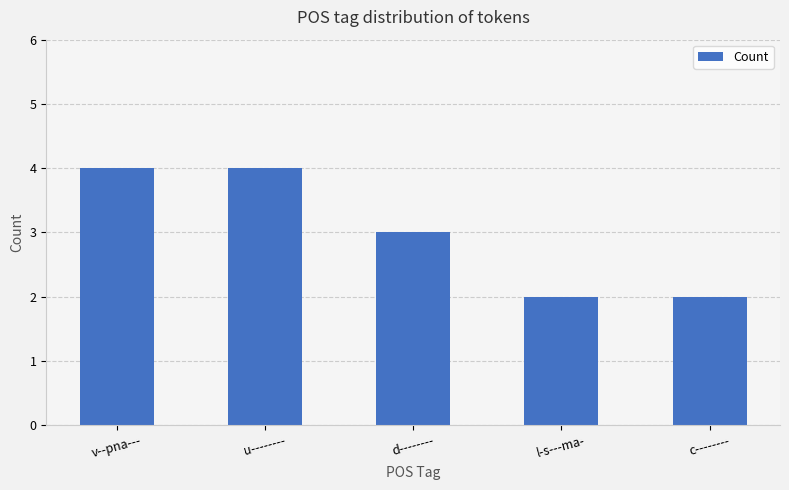

What is the sum of all values?

15